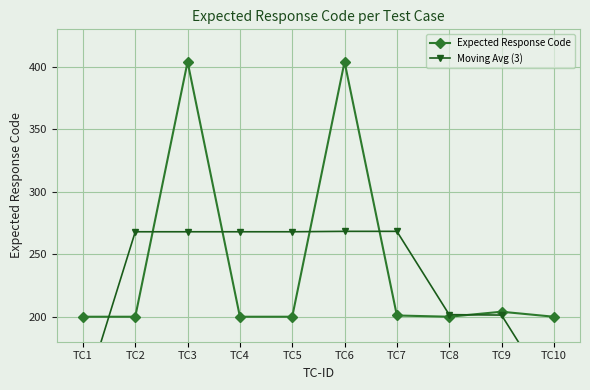

At which label does Moving Avg (3) reach its peak?

TC6